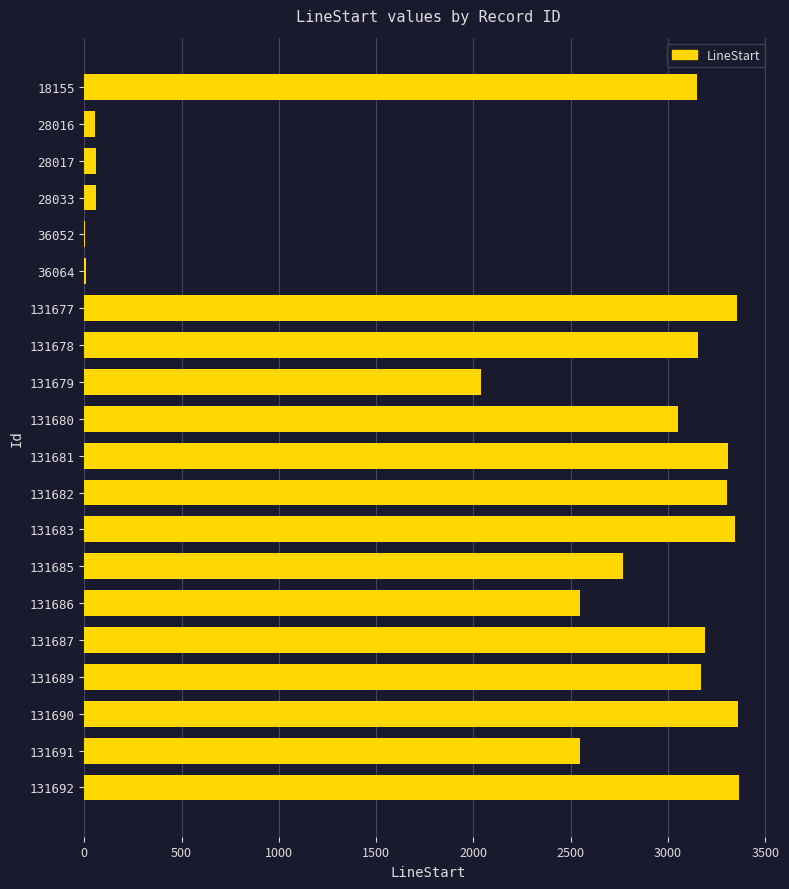

What is the average value?

2291